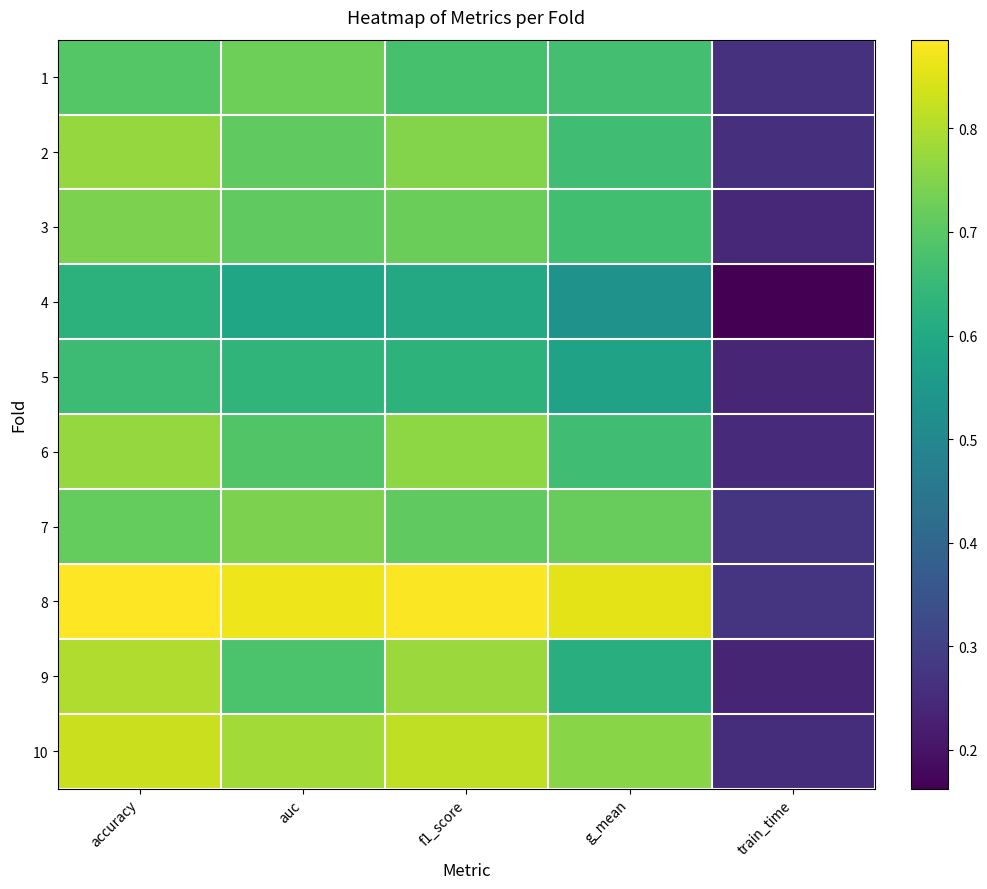

What is the total value across all series at train_time?

2.5